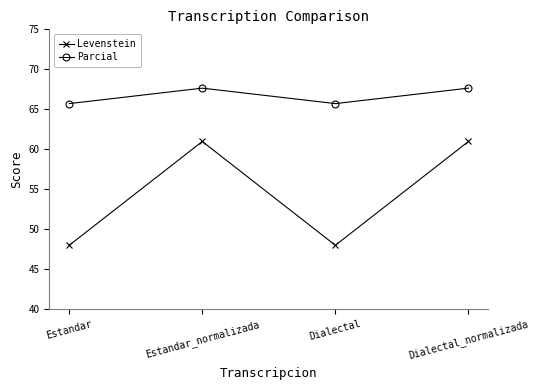

What is the approximate value of Levenstein at Dialectal_normalizada?

61.0